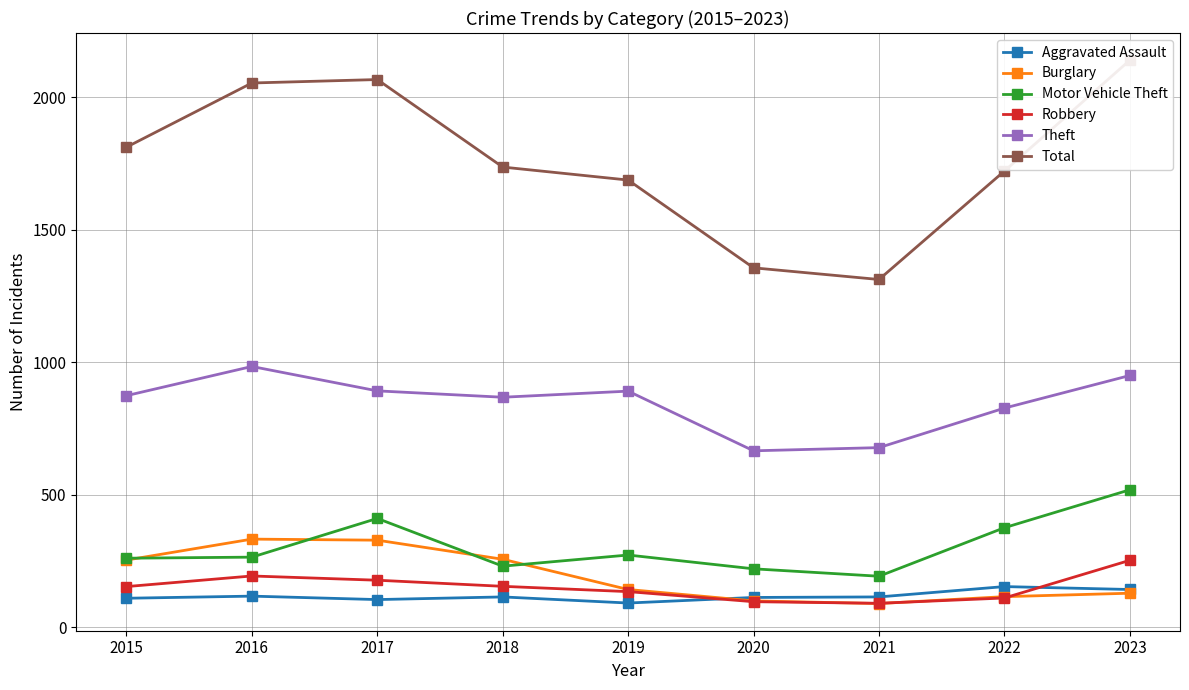

How many data points in Aggravated Assault are less than 115?

4